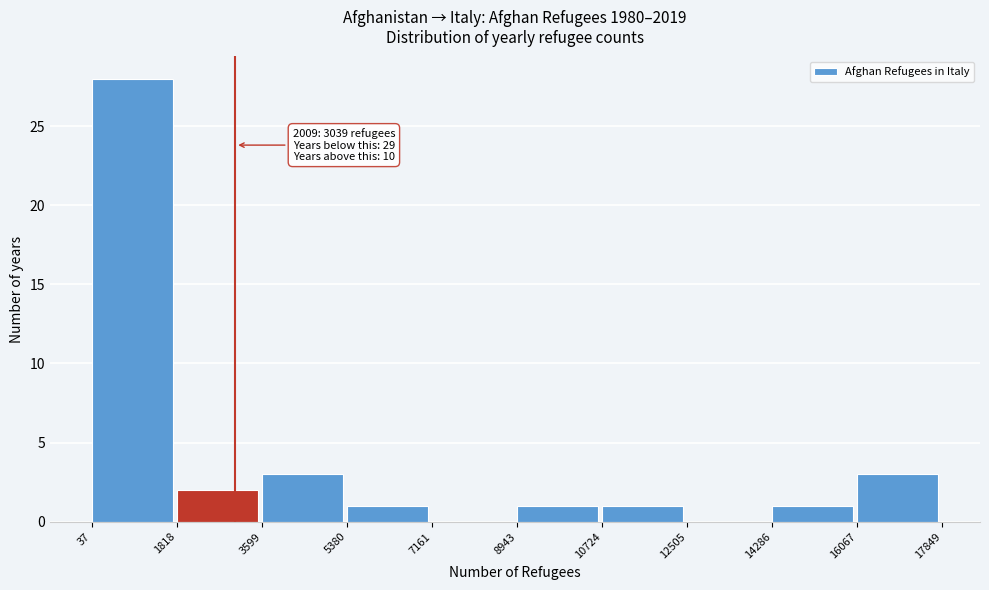

Over which range of the x-axis is the bar tallest?

37 to 1818